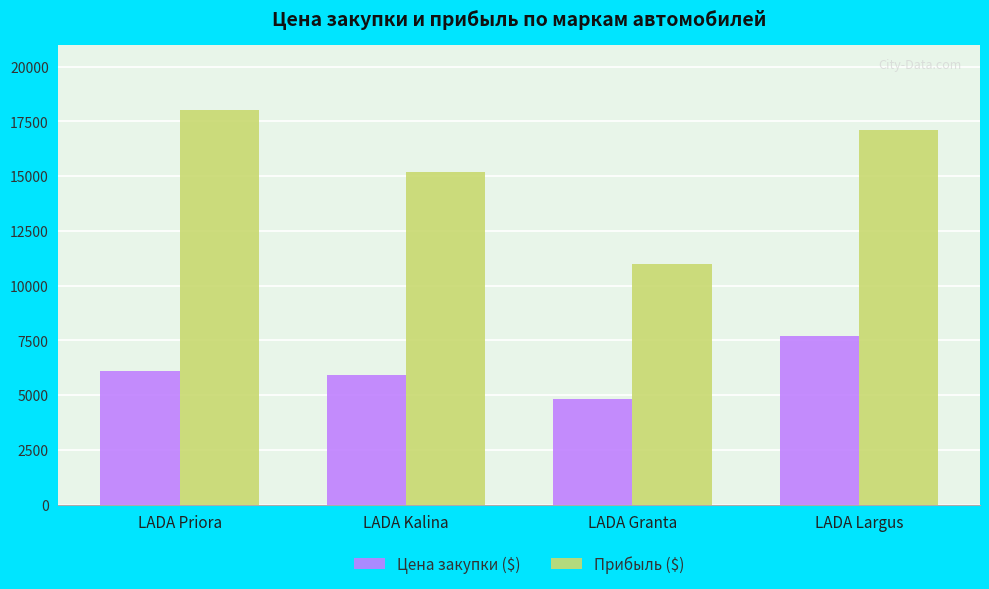

What are all the series names shown in the legend?

Цена закупки ($), Прибыль ($)